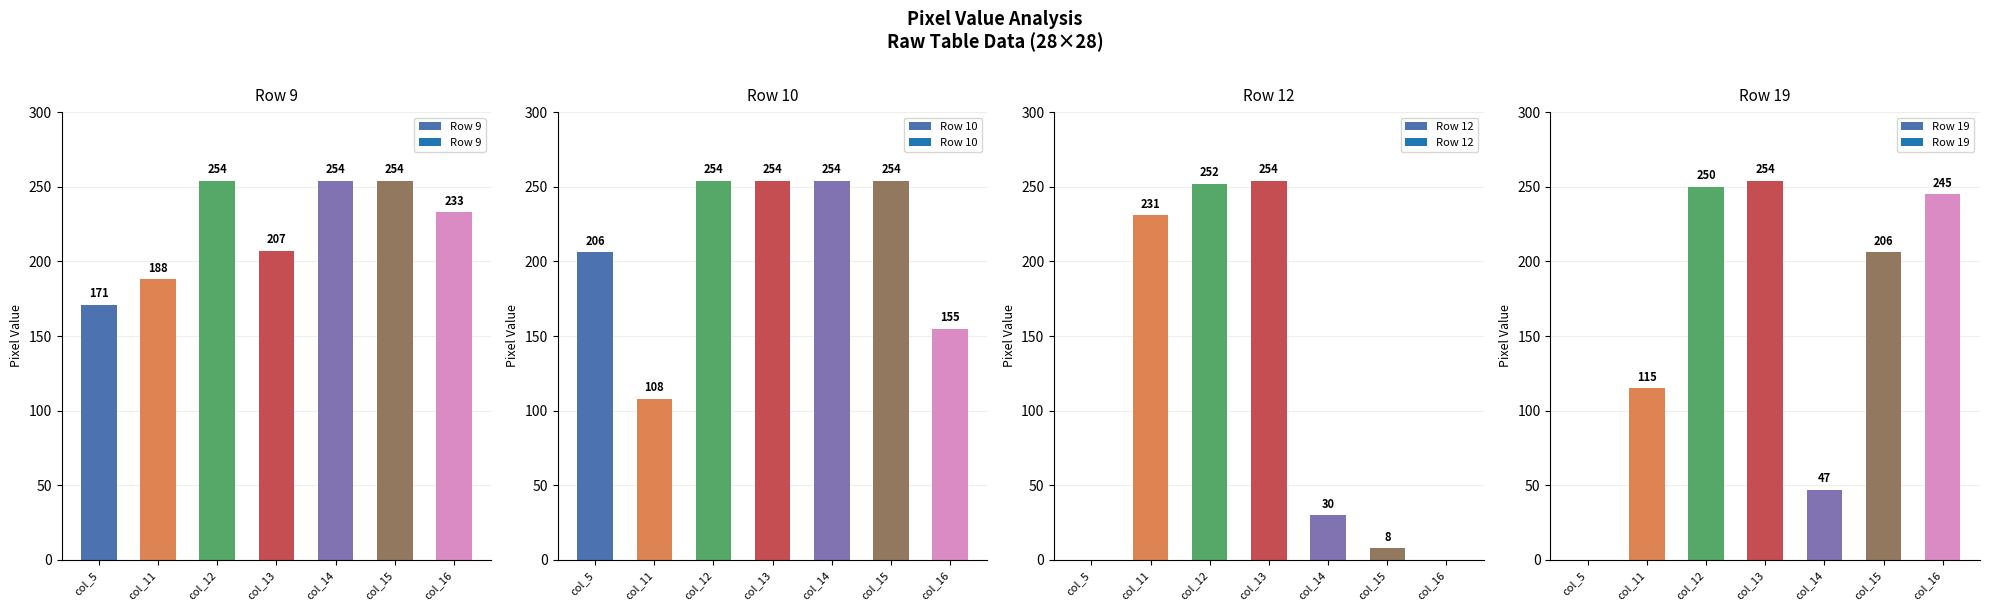

How many groups of bars are there?

7